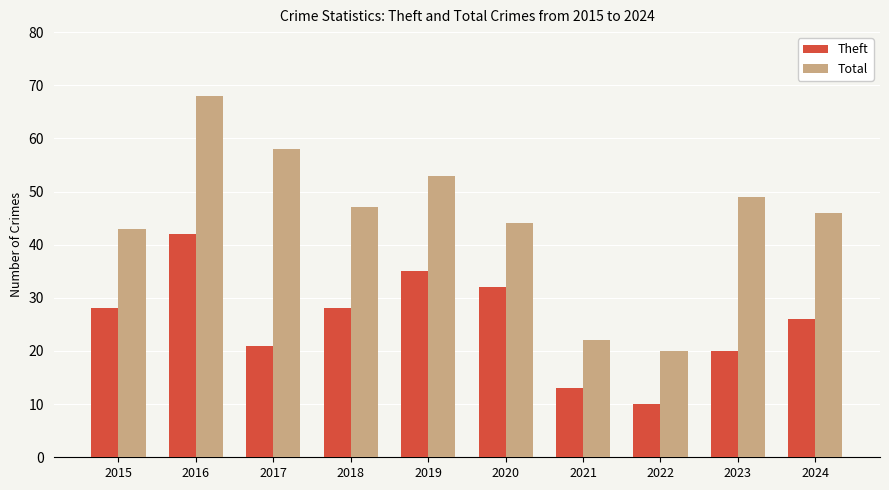

What is the value of the Theft bar at the 2nd from the left?

42